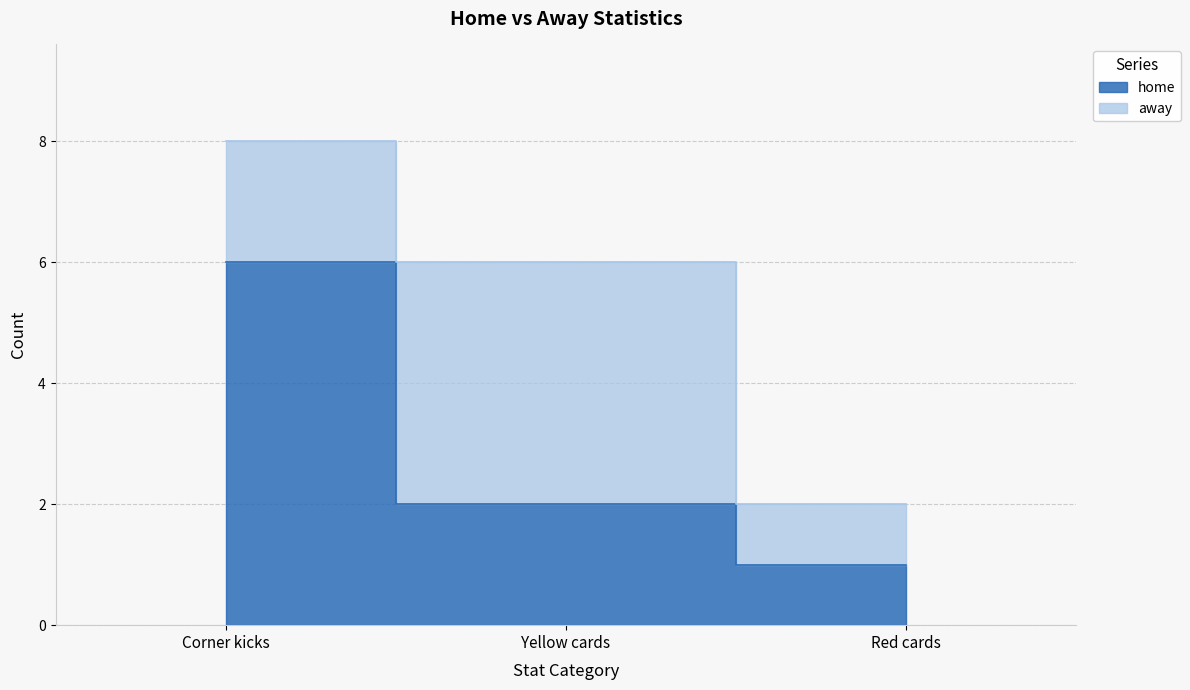

What is the label of the 2nd point from the left?

Yellow cards